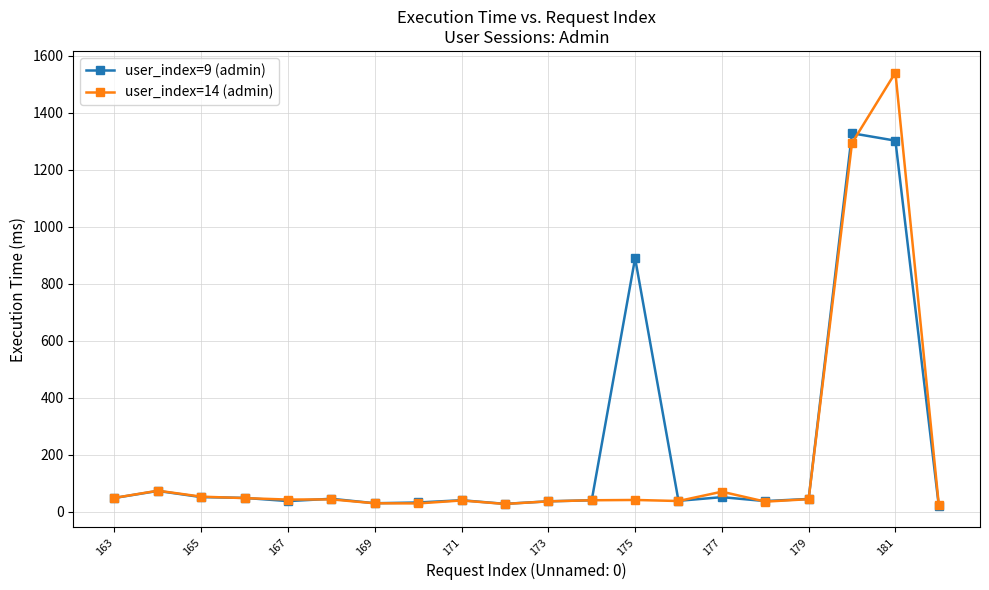

Does the chart have visible grid lines?

Yes